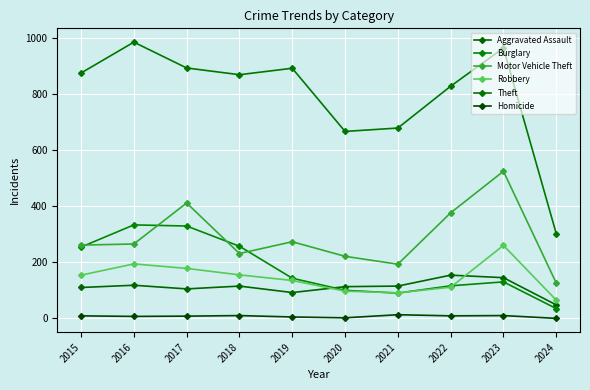

At which category is the sum across all series the highest?

2023